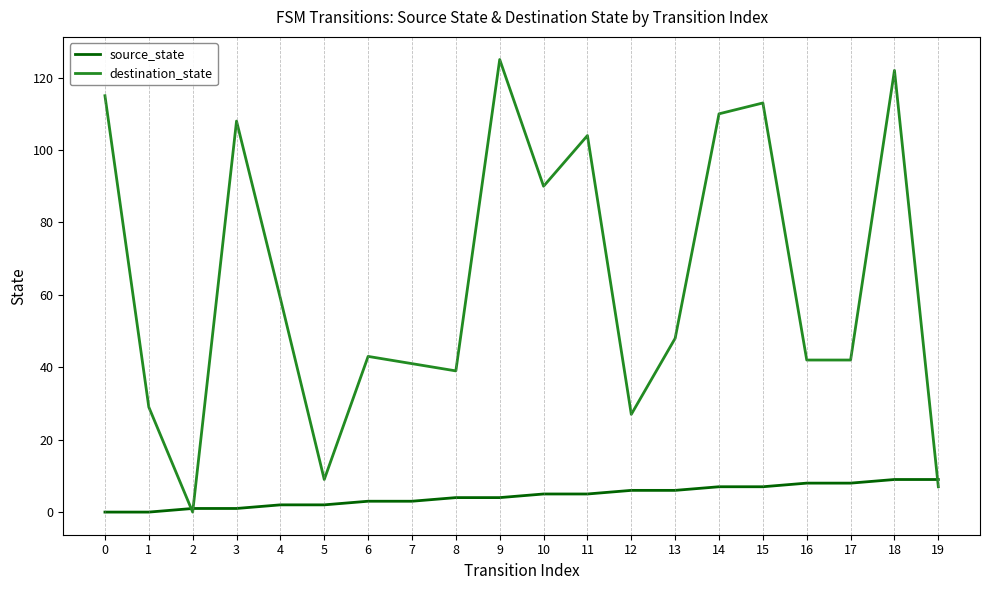

What are all the series names shown in the legend?

source_state, destination_state